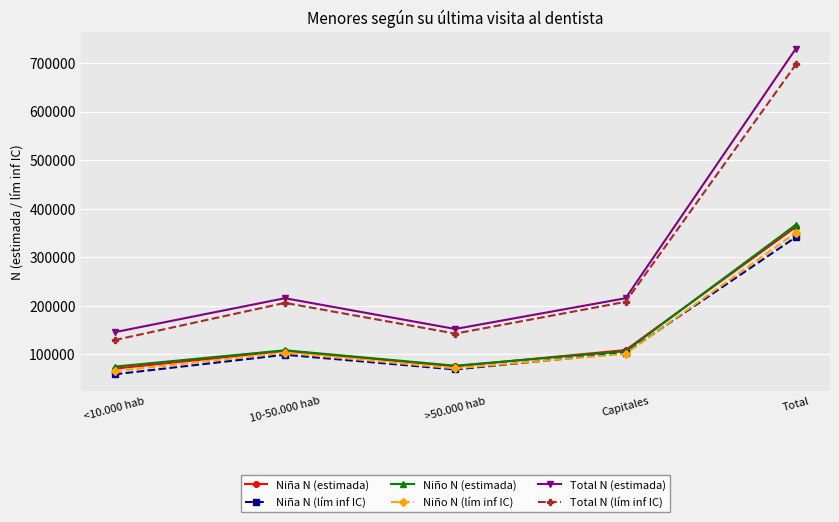

At how many categories does at least one series exceed 557273?

1